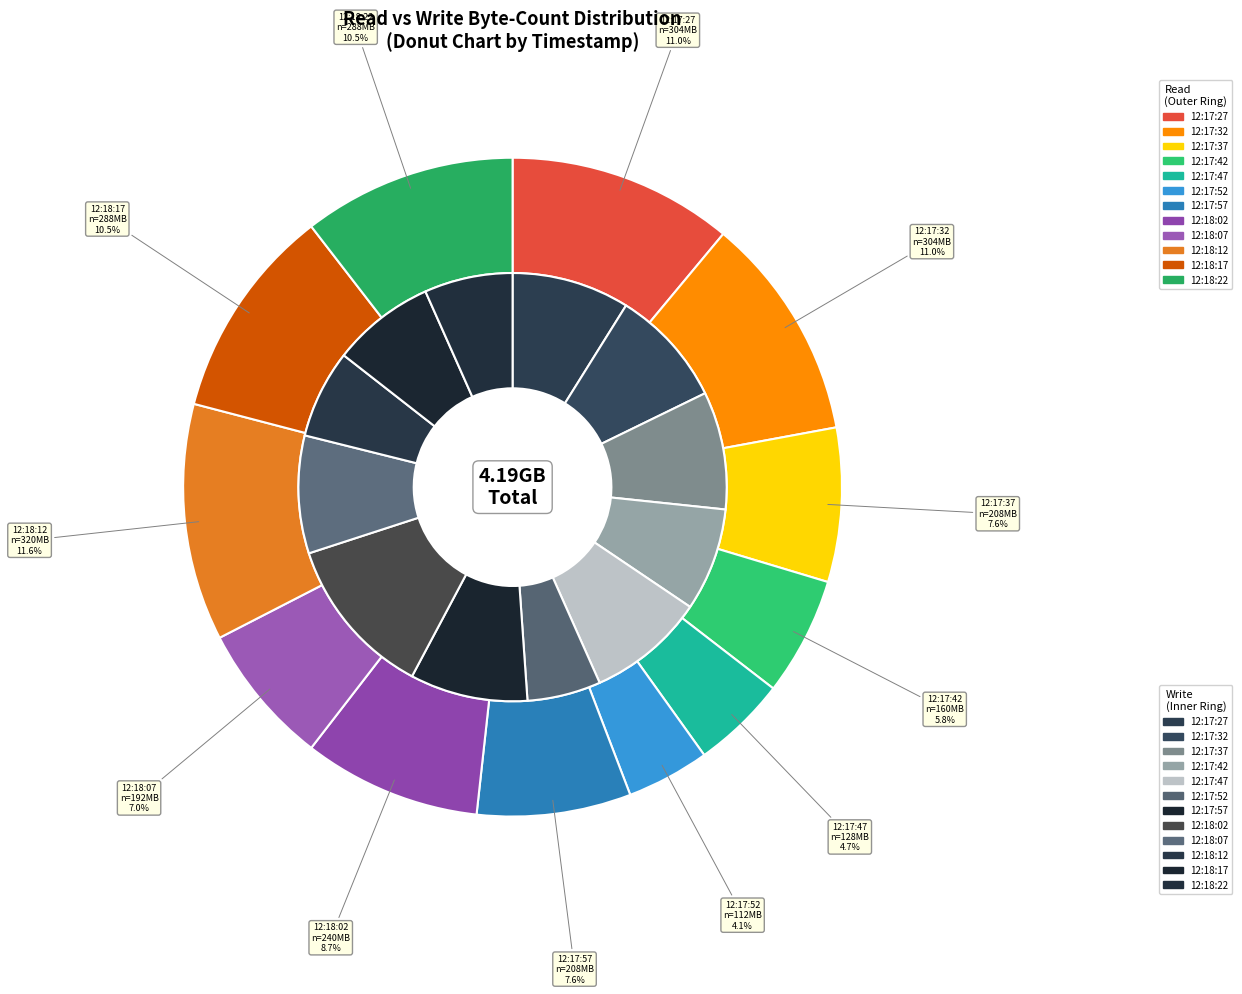

Which series changed the most between 12:17:47 and 12:18:17?

read